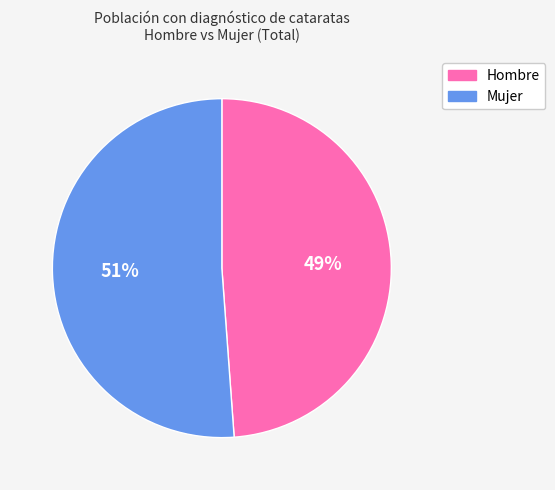

How many slices are in this pie chart?

2